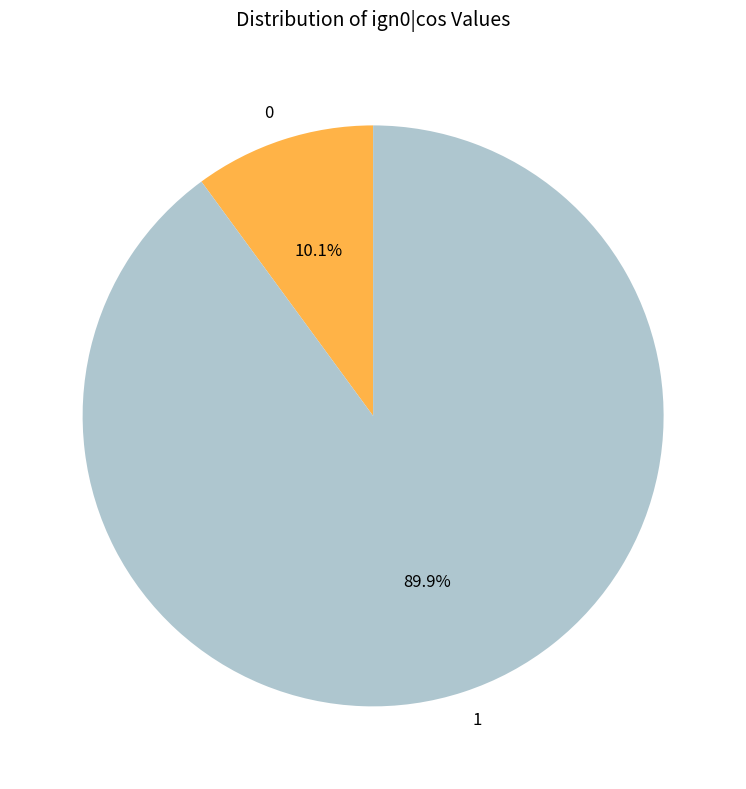

Does any single category account for the majority?

Yes